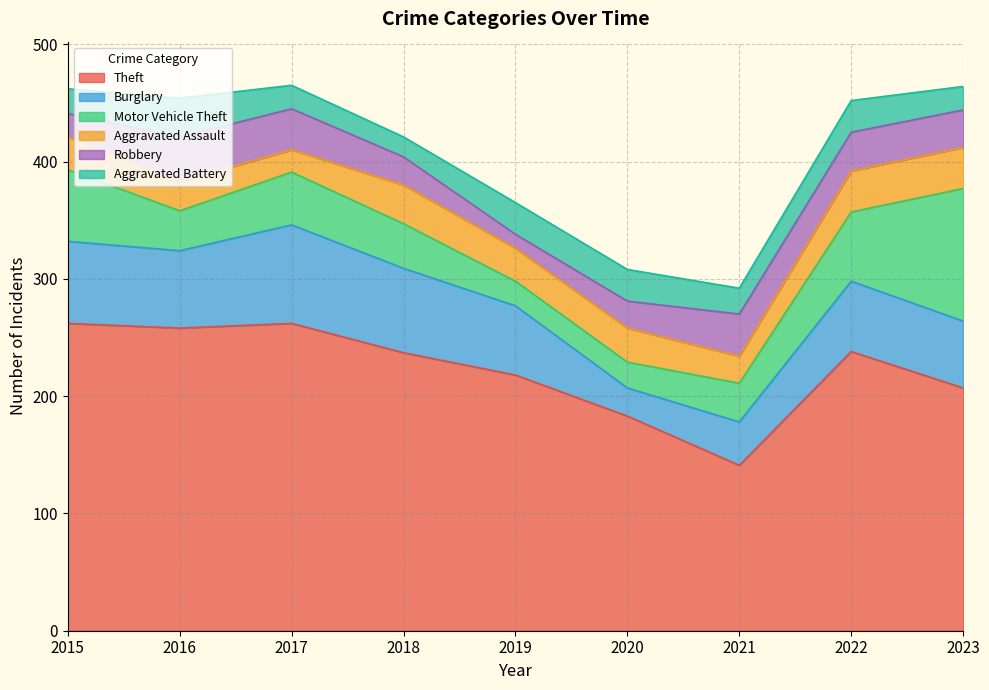

What is the maximum value for Motor Vehicle Theft?

113